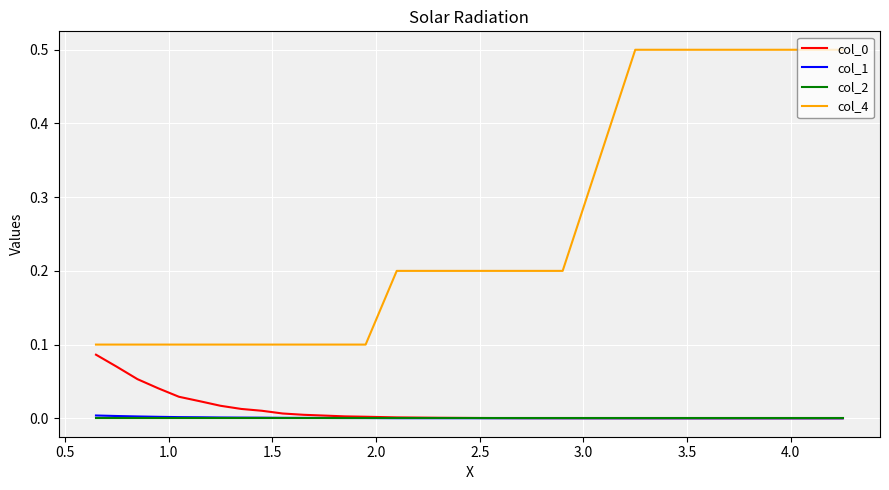

What is the average value of the col_4 series?

0.2